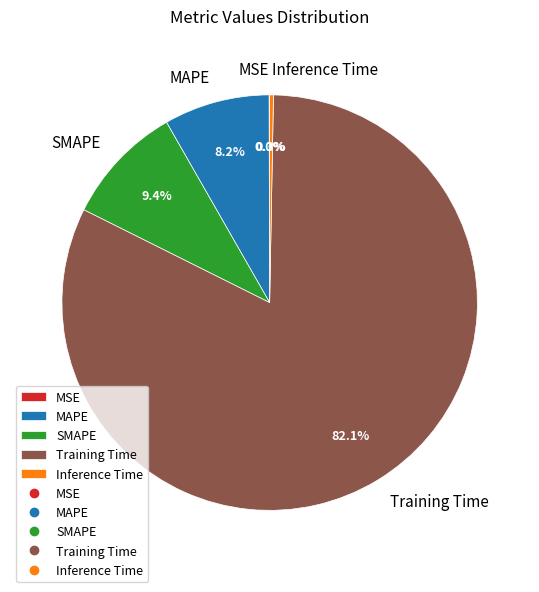

Which slice is the largest?

Training Time